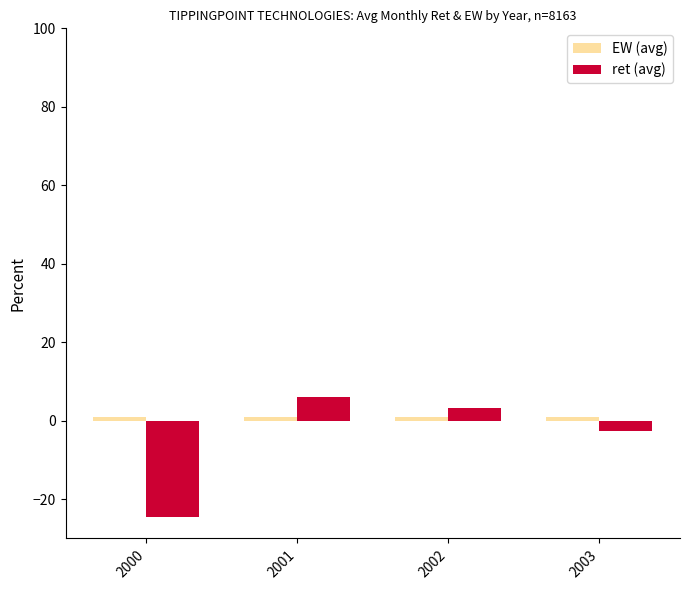

Which series has the largest range (max minus min)?

ret (avg)